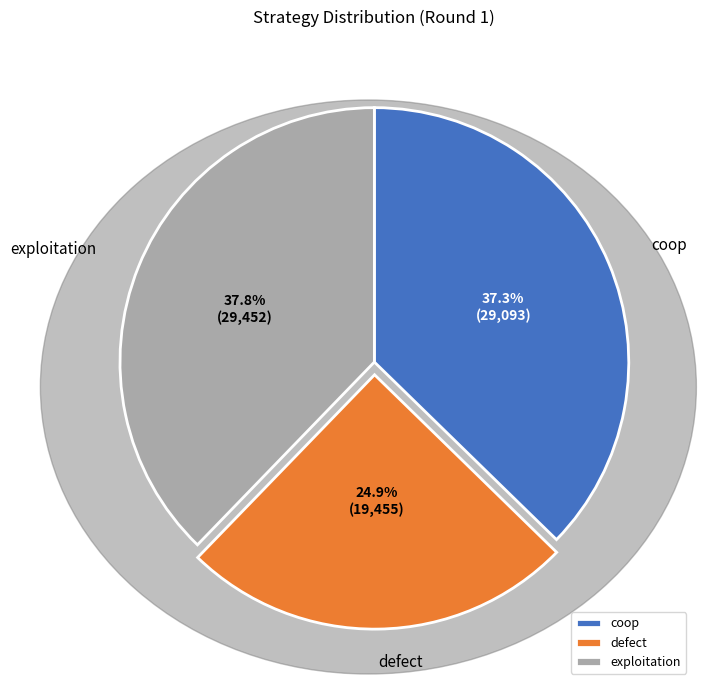

How many segments does this pie chart have?

3